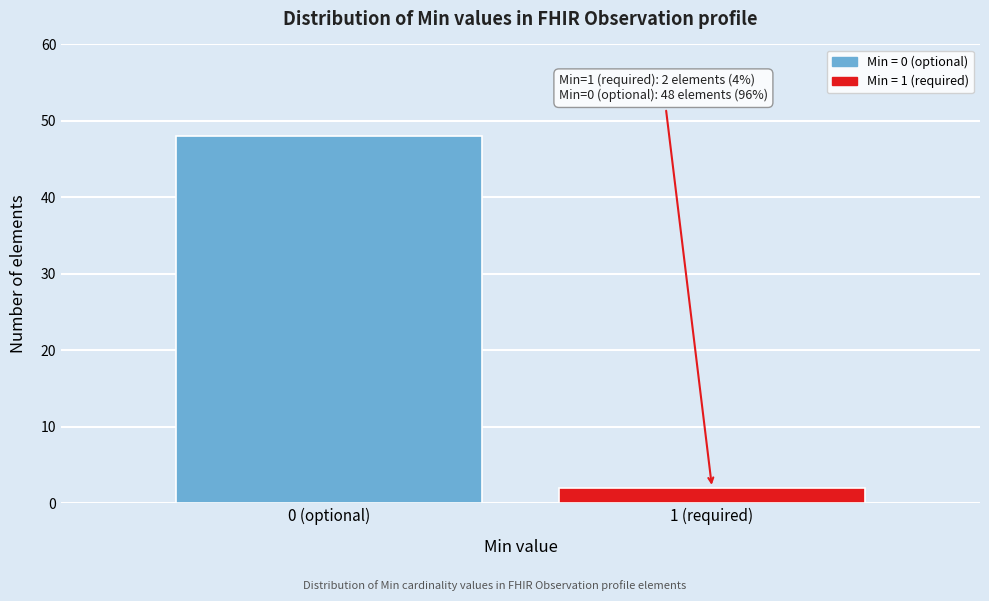

Reading left to right, extract all data points from this chart.

0 (optional)=48	1 (required)=2